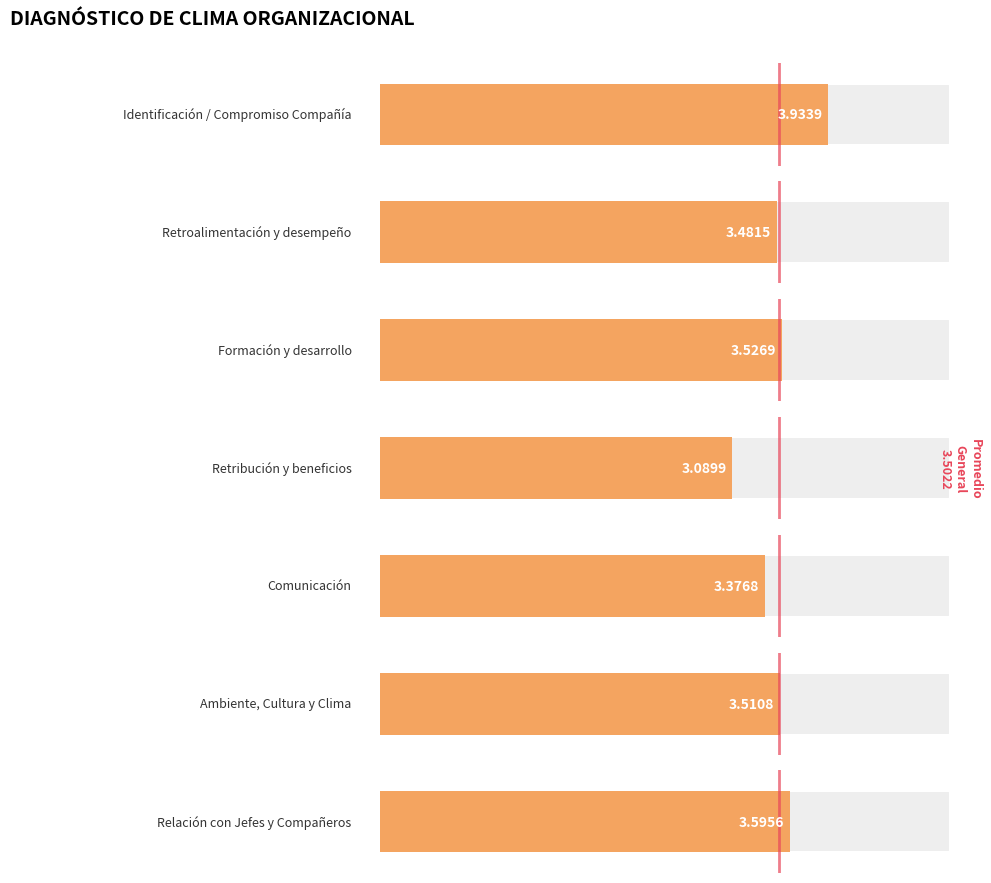

The chart shows a value of 1.3 at 4 Retribución y beneficios. True or false?

False